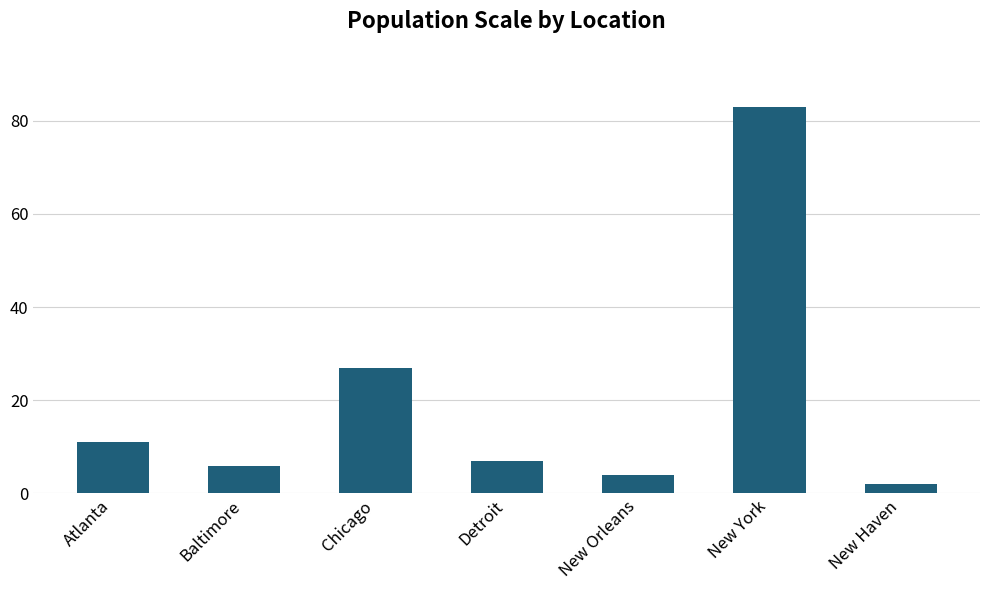

What is the change in value from Atlanta to New Orleans?

-7